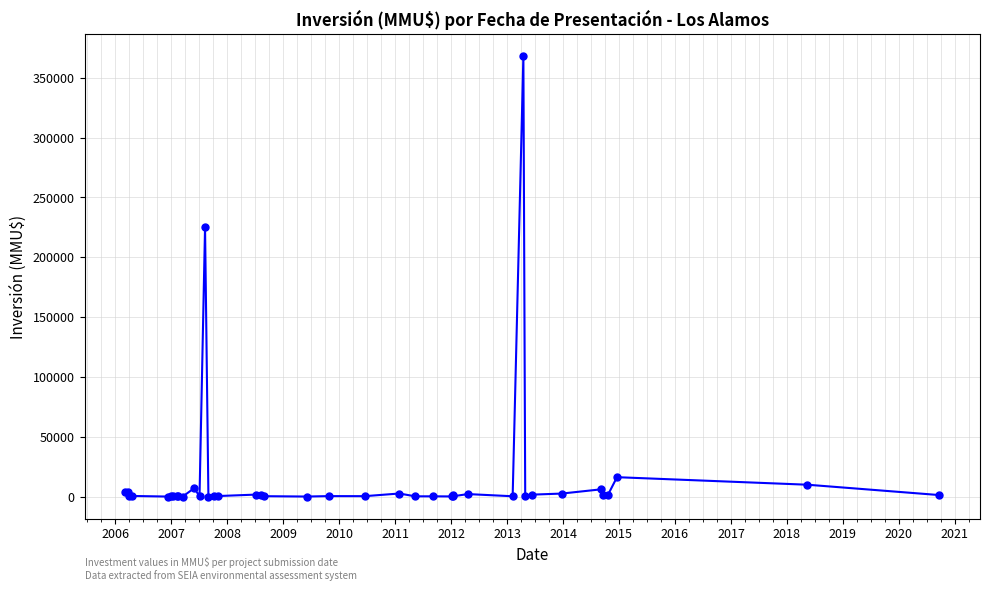

How many lines are shown in the chart?

1